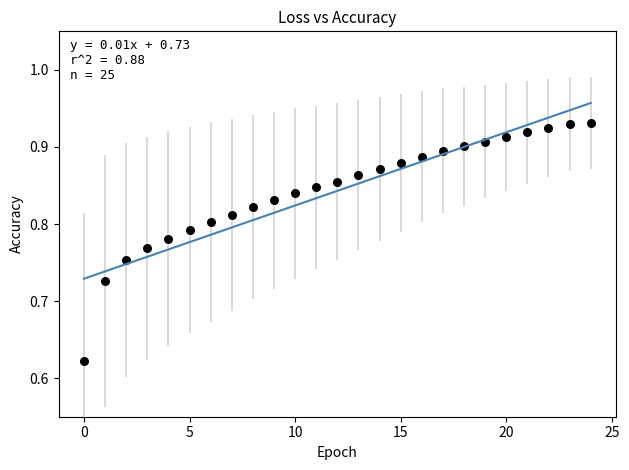

What is the range of Y values (max minus min)?

0.3